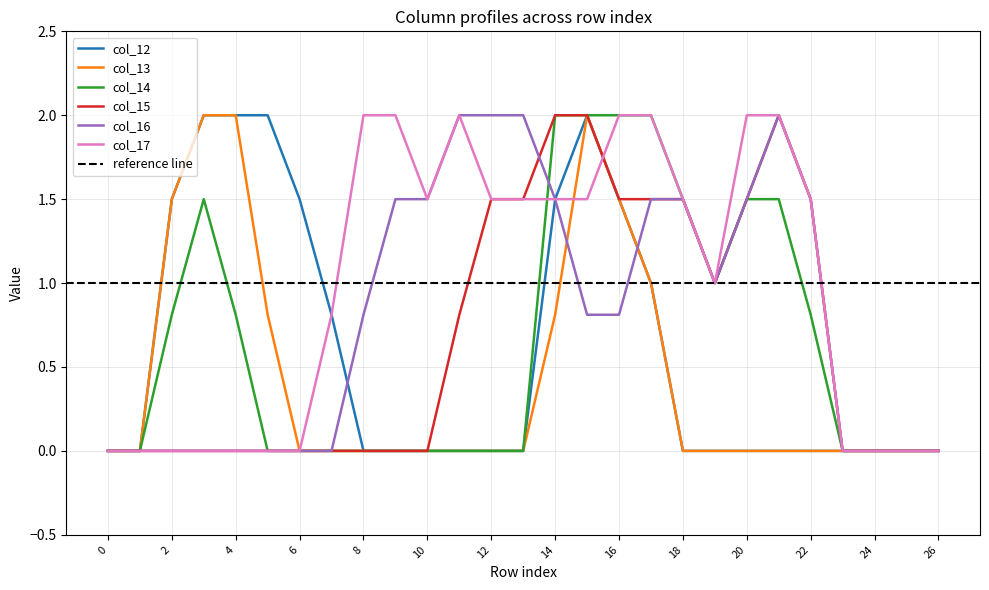

Which has a higher value, 0 or 16?

16